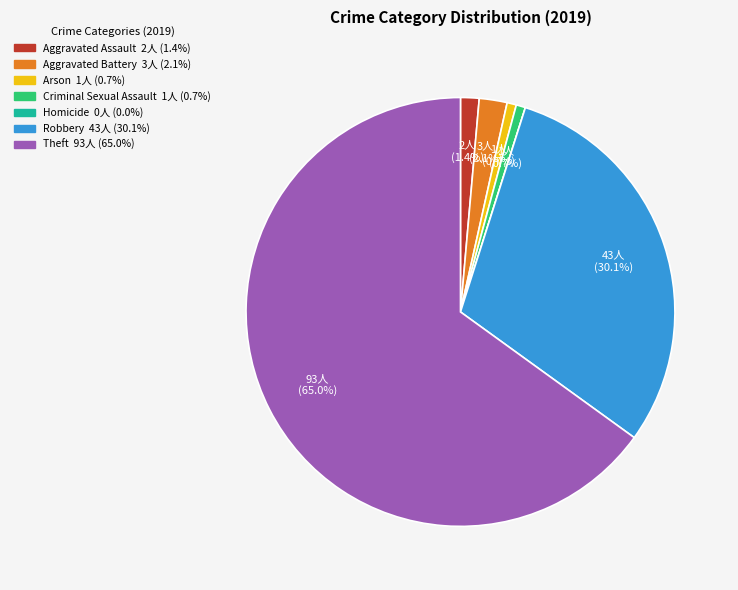

Is there a majority slice in this chart?

Yes